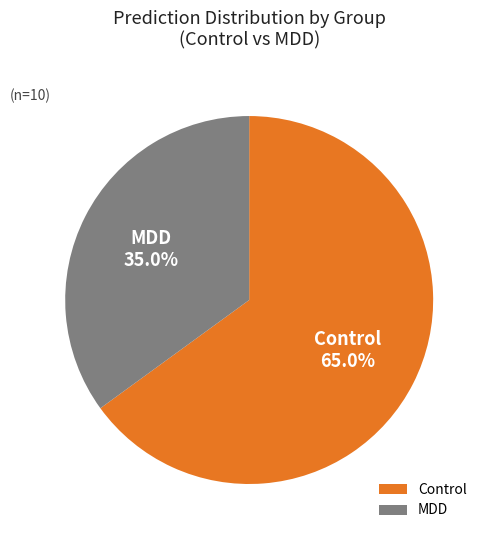

Do MDD and Control together represent more than half of the pie?

Yes